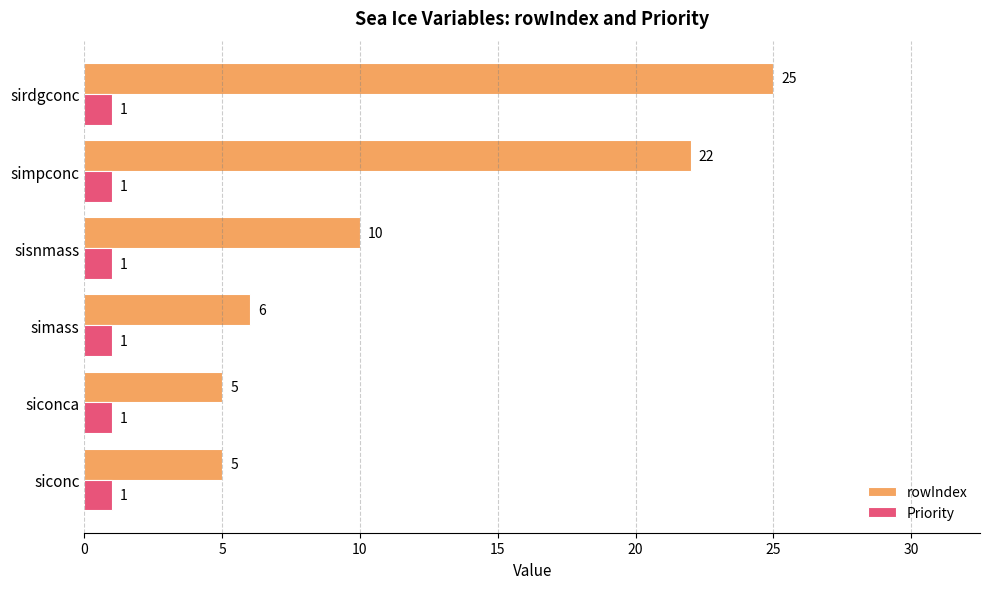

Read the rowIndex value at simpconc.

22